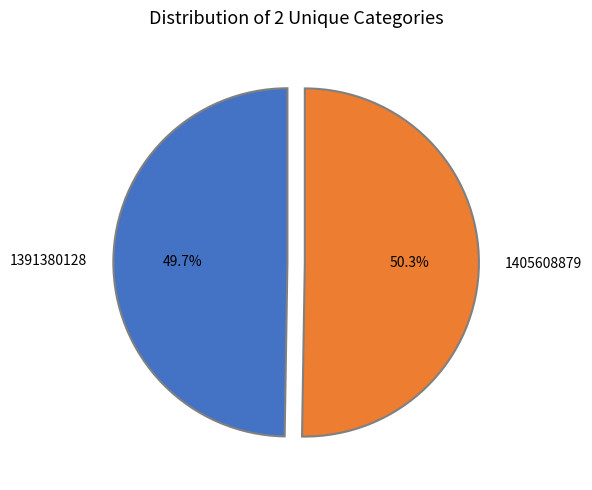

What percentage is the 1405608879 slice, to the nearest percent?

50%